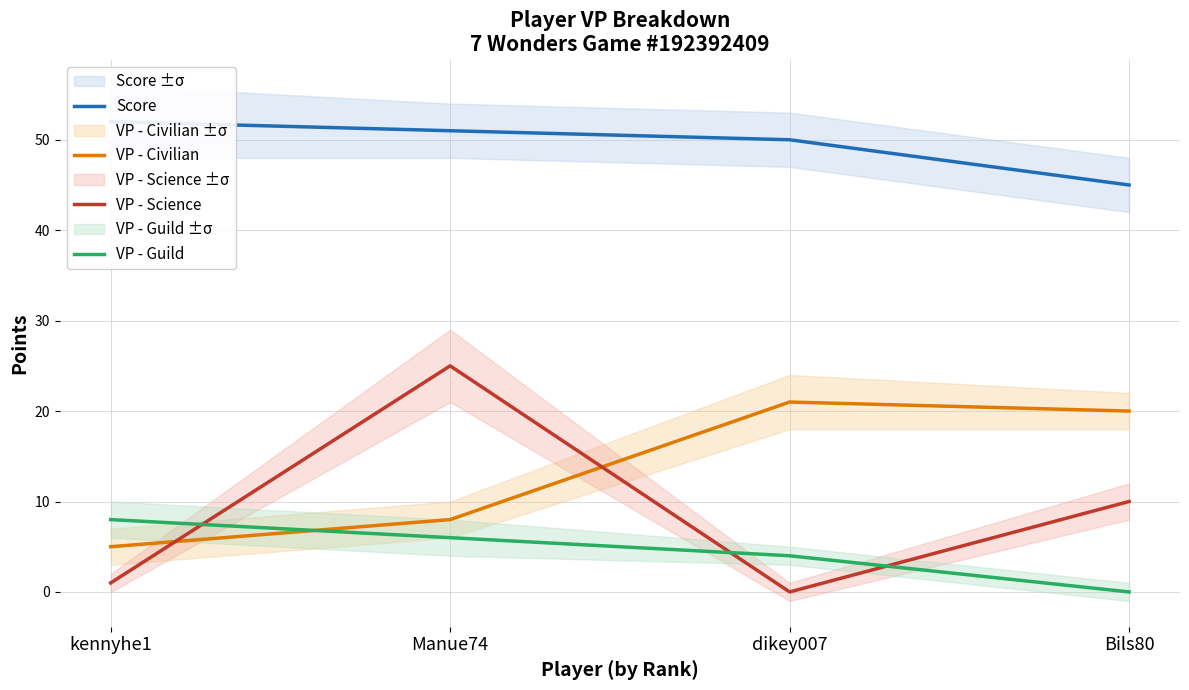

What is the sum of all Score values?

198